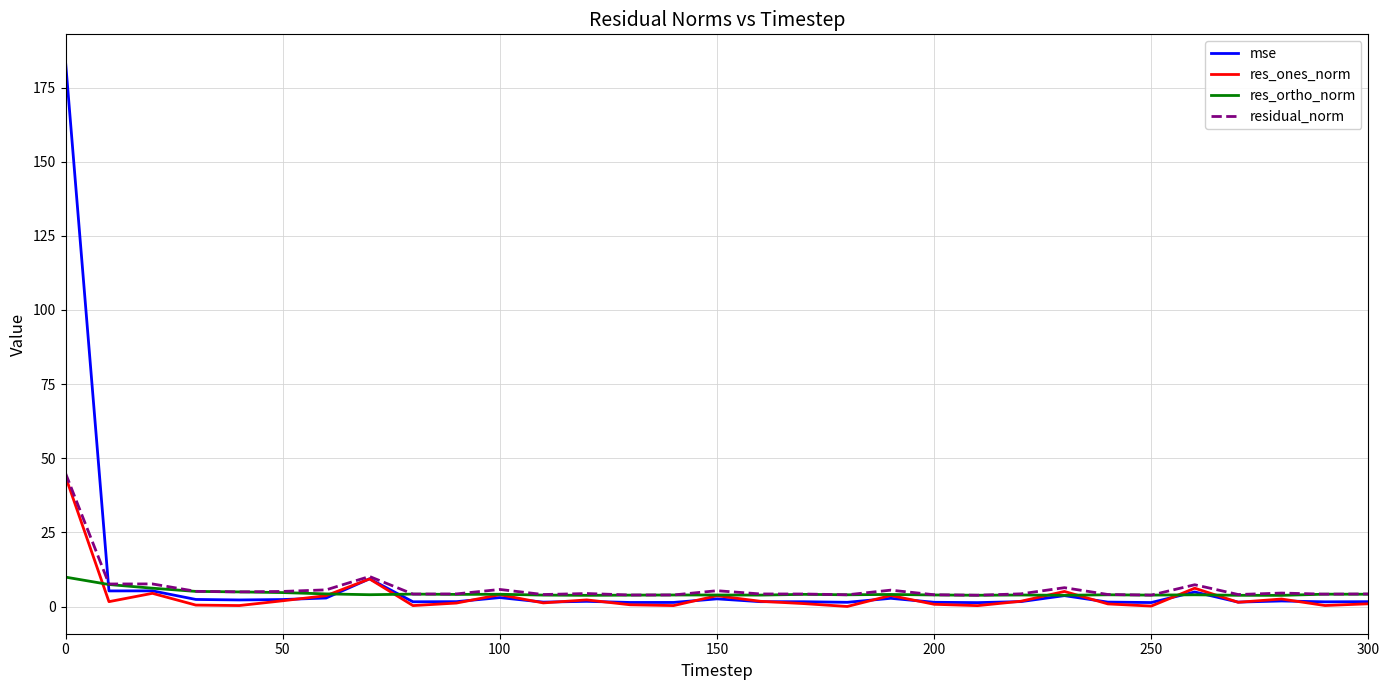

What are all the series names shown in the legend?

mse, res_ones_norm, res_ortho_norm, residual_norm